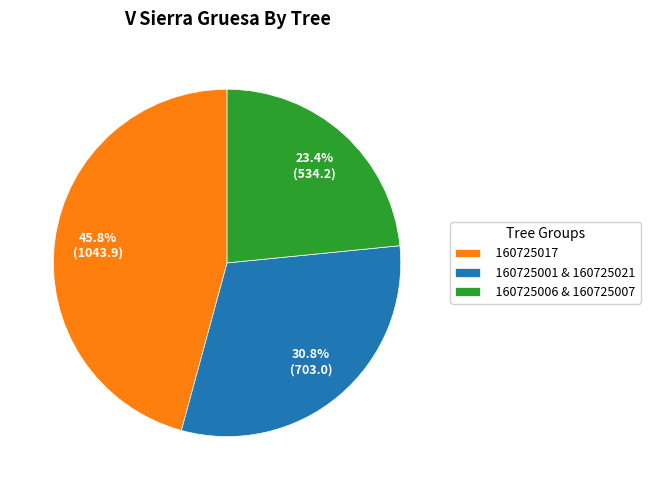

What percentage do 160725006 & 160725007 and 160725001 & 160725021 together represent?

54.2%